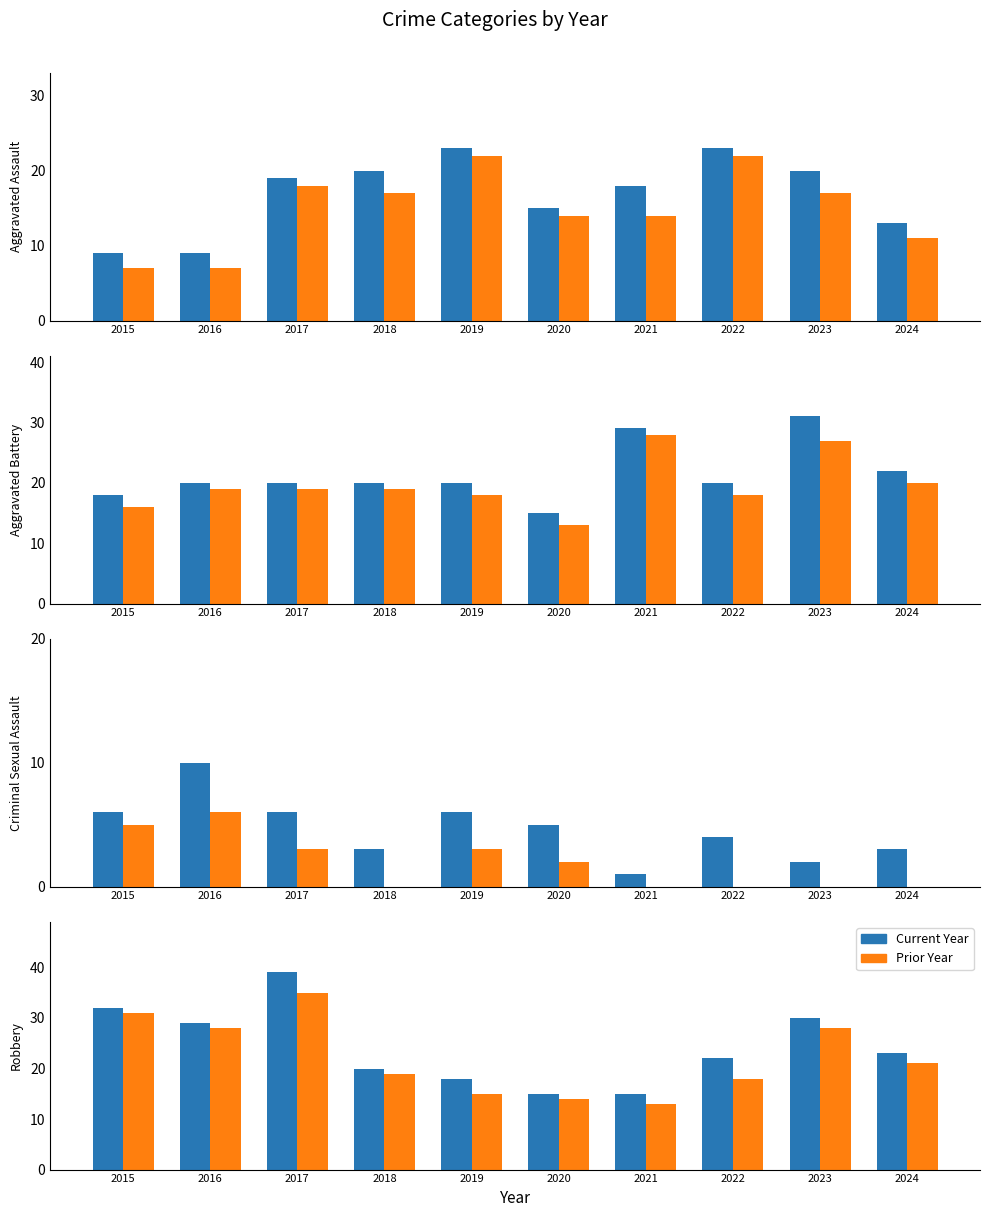

What is the sum of the Aggravated Battery values at 2019 and 2022?

40